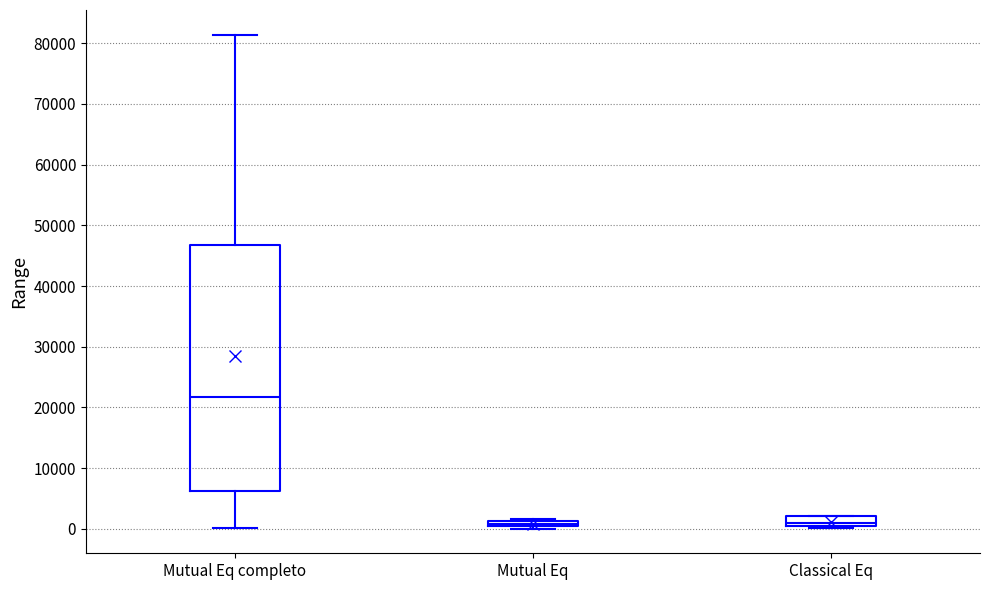

Comparing the boxes themselves (not the whiskers), which one is the tallest?

Mutual Eq completo